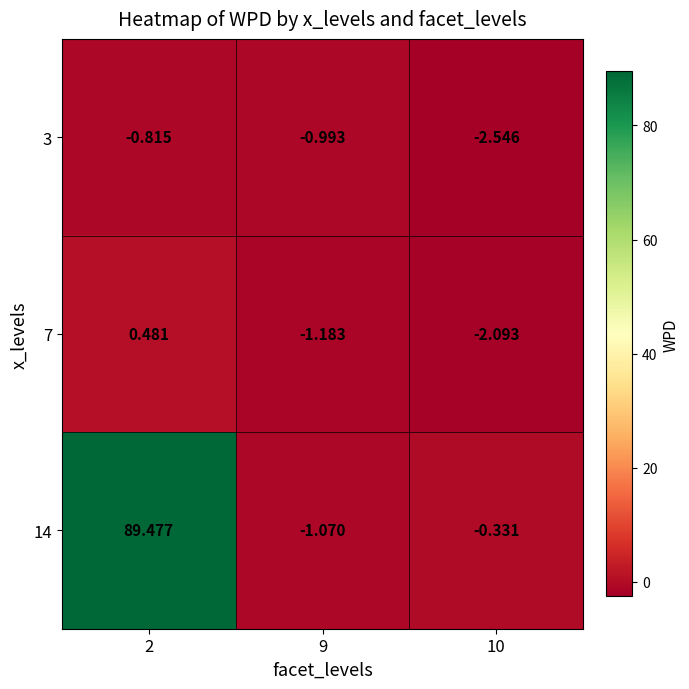

Is the value of 7 at 10 greater than the value of 3 at 2?

No